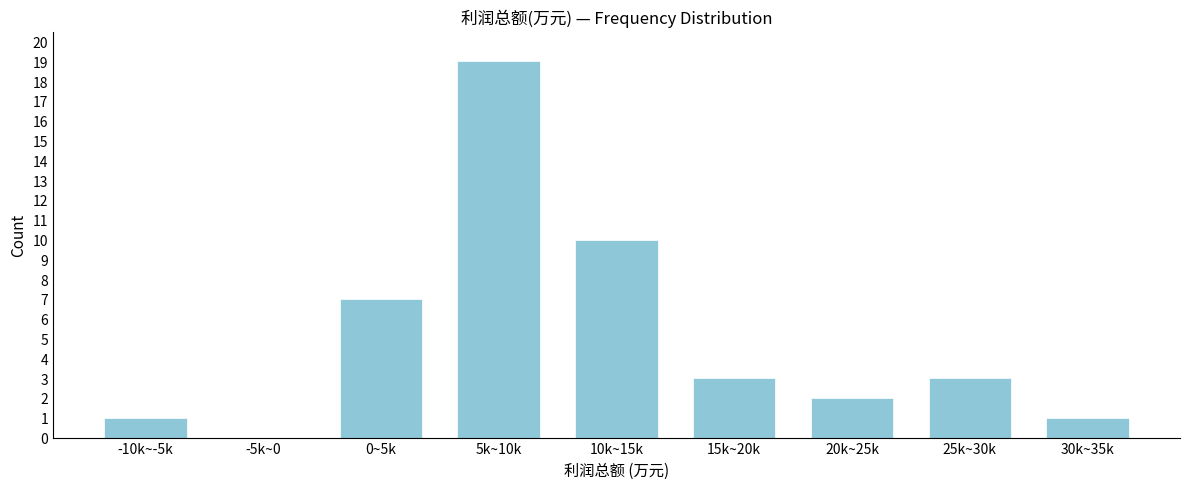

Reading left to right, what are all the values shown in this chart?

-10k~-5k=1	-5k~0=0	0~5k=7	5k~10k=19	10k~15k=10	15k~20k=3	20k~25k=2	25k~30k=3	30k~35k=1